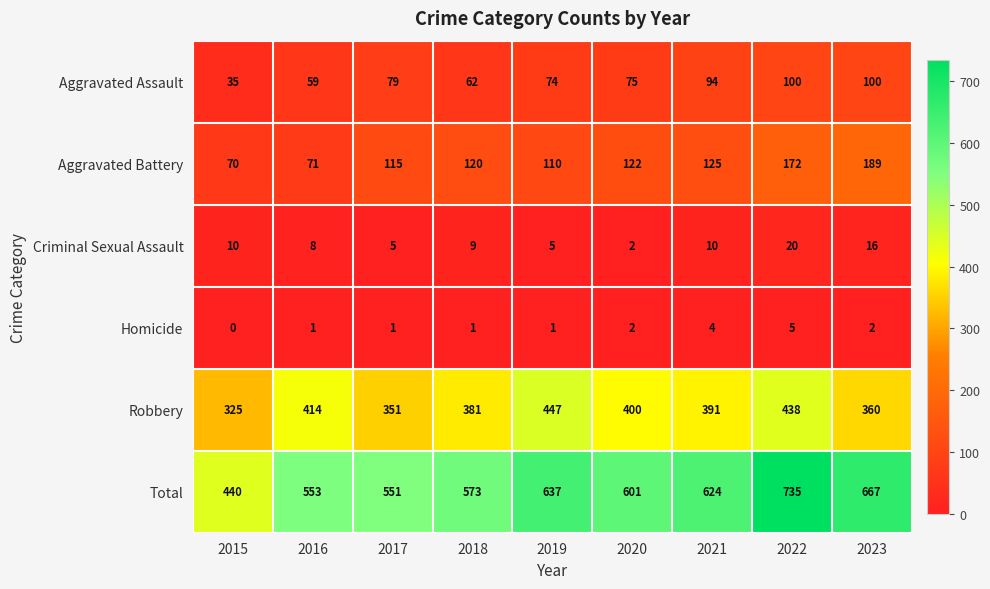

The value of Aggravated Battery at 2018 is 120. True or false?

True